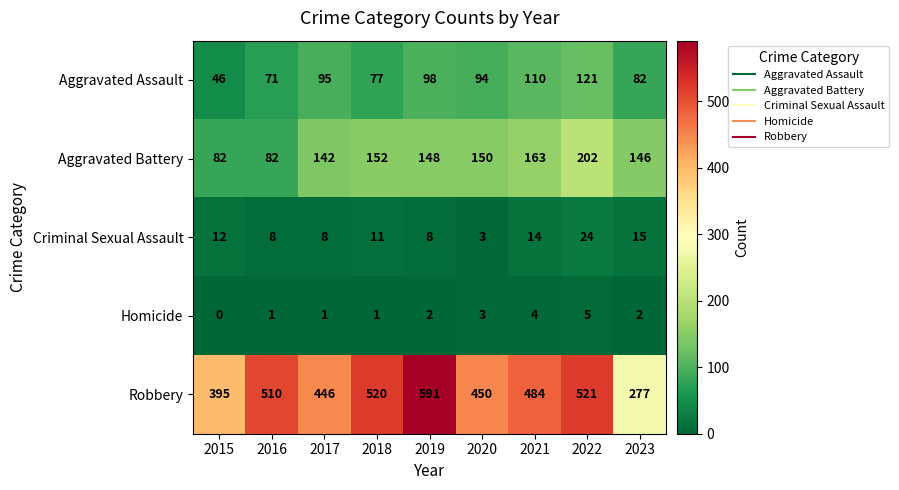

What is the approximate value of Robbery at 2018?

520